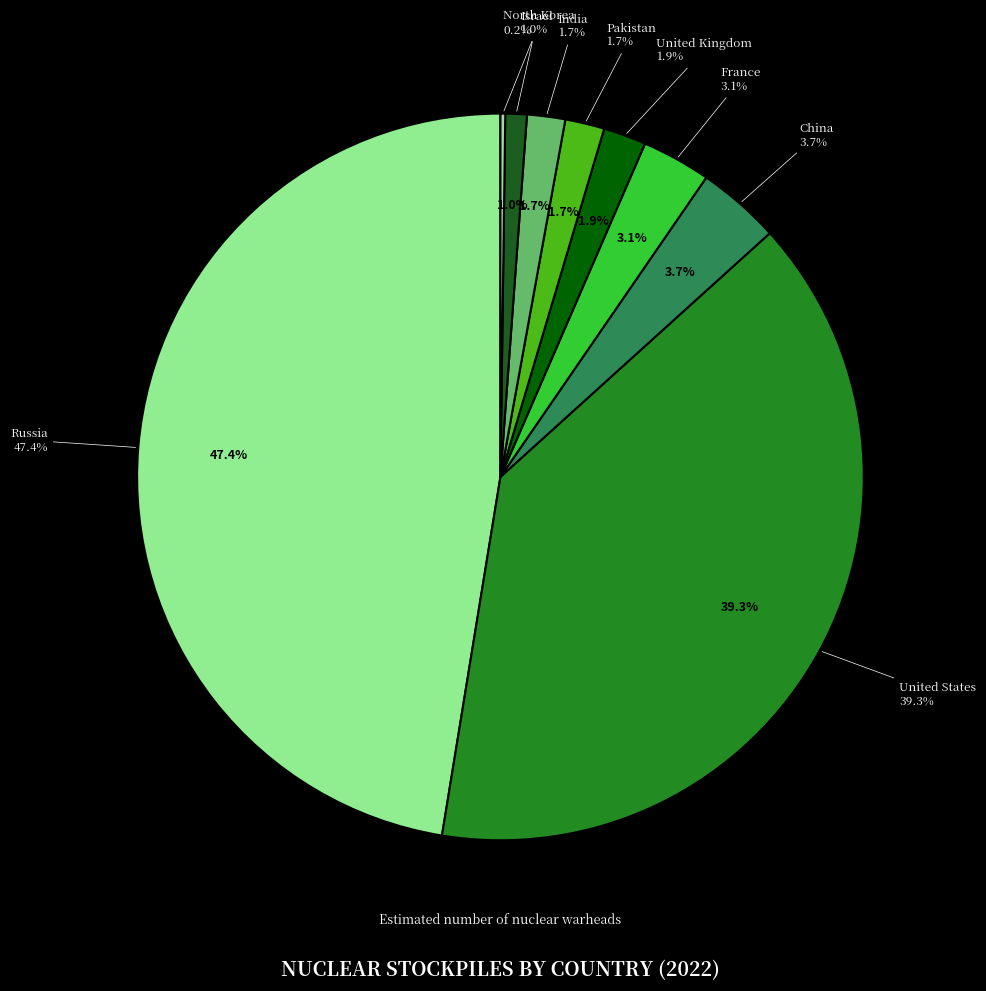

Is it true that India is 2% of the pie?

True